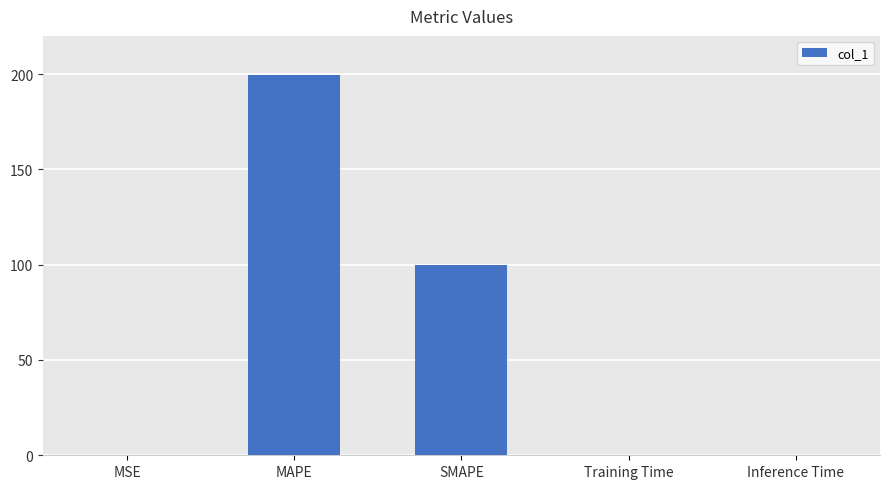

What is the maximum value shown in the chart?

199.5